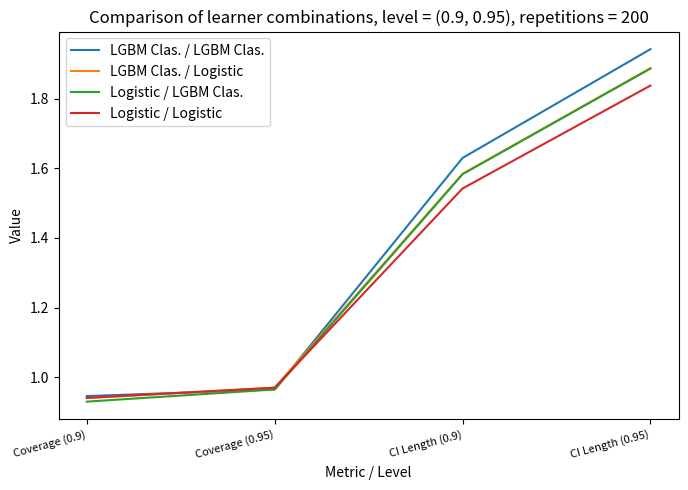

Rank the categories by LGBM Clas. / Logistic value from lowest to highest.

Coverage (0.9), Coverage (0.95), CI Length (0.9), CI Length (0.95)